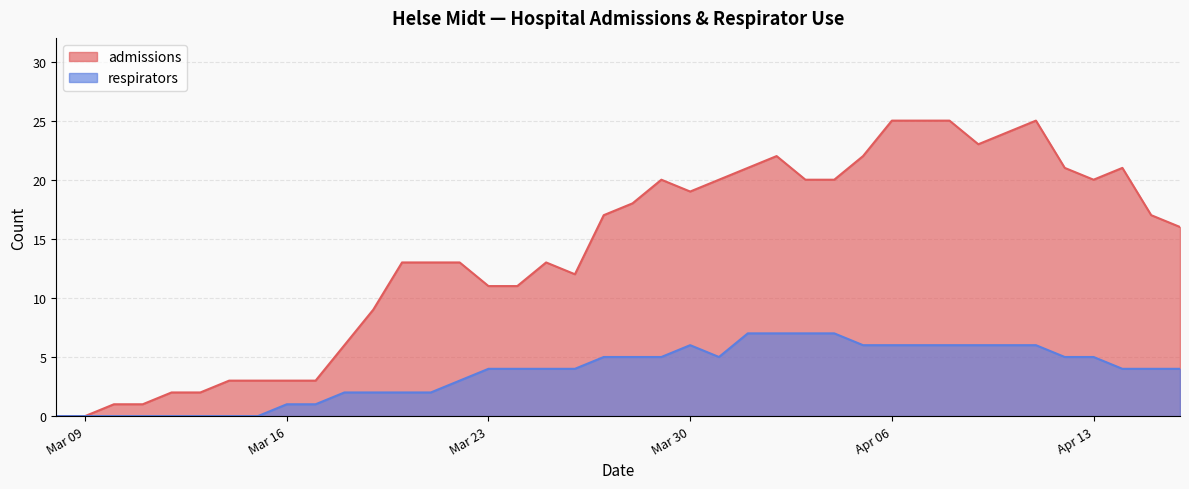

Rank the series at 2020-03-27 from highest to lowest value.

admissions, respirators